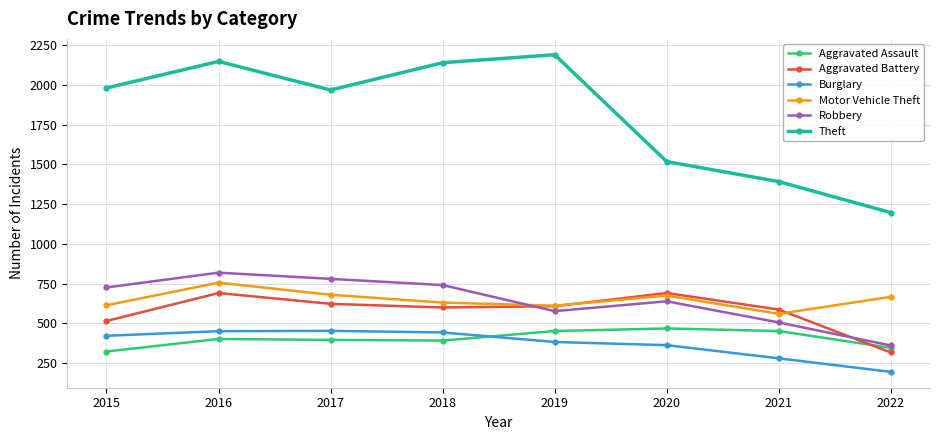

The value of Robbery at 2020 is 639. True or false?

True